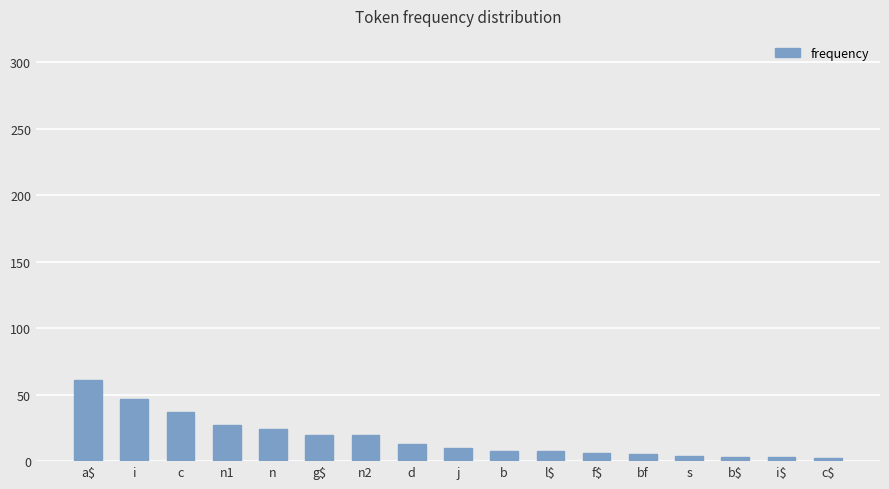

What is the change in value from n2 to i$?

-17